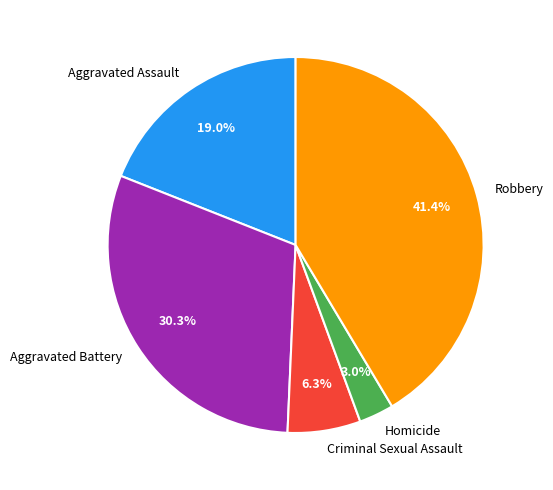

What is the ratio of the value at Aggravated Battery to the value at Homicide?

10.1